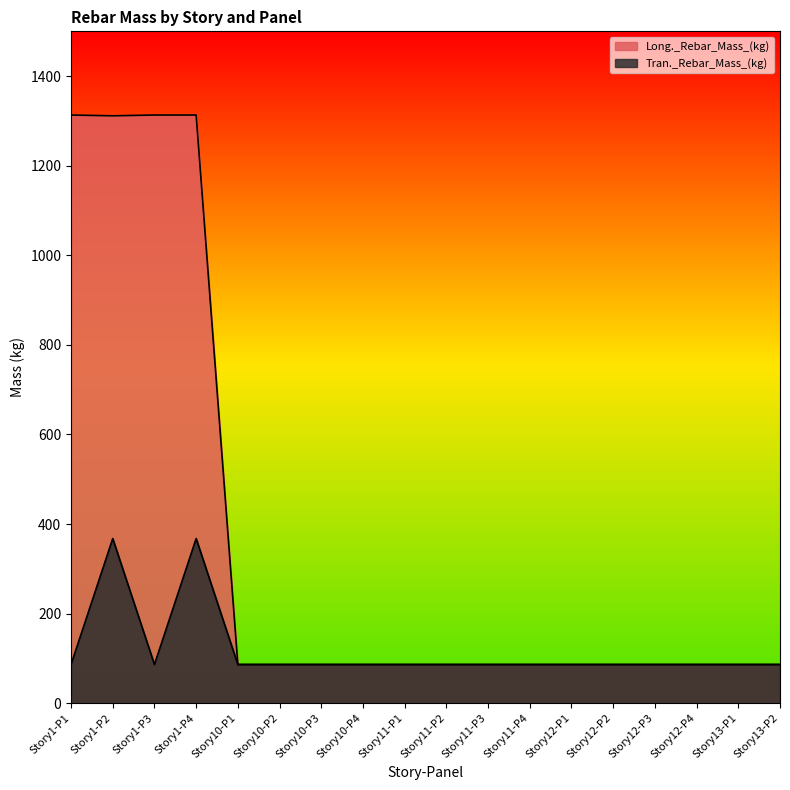

What is the sum of the Long._Rebar_Mass_(kg) values at Story1-P2 and Story10-P3?

1397.9